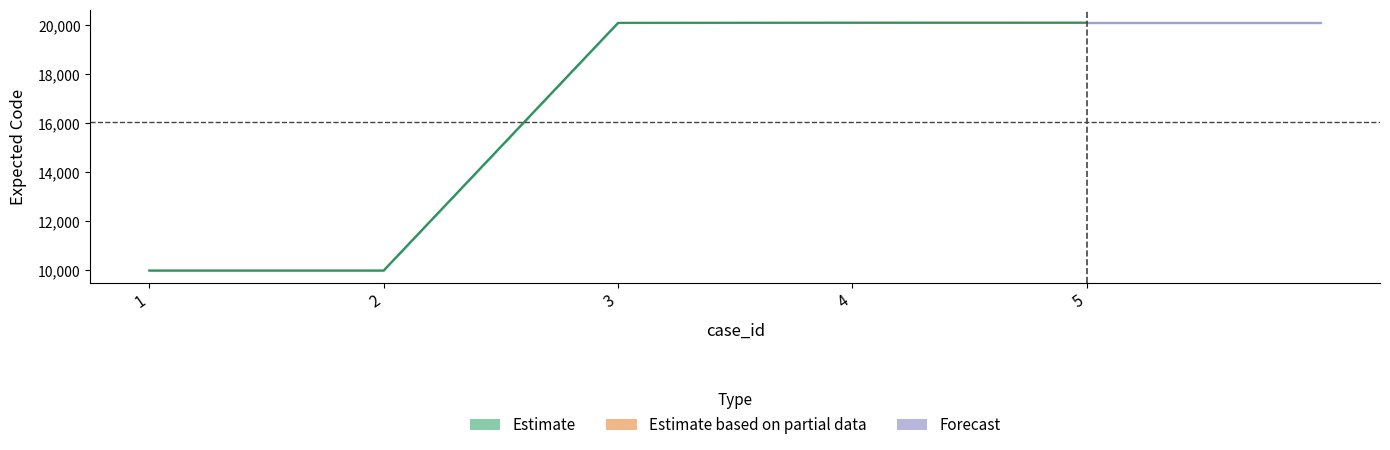

What is the smallest value displayed?

10001